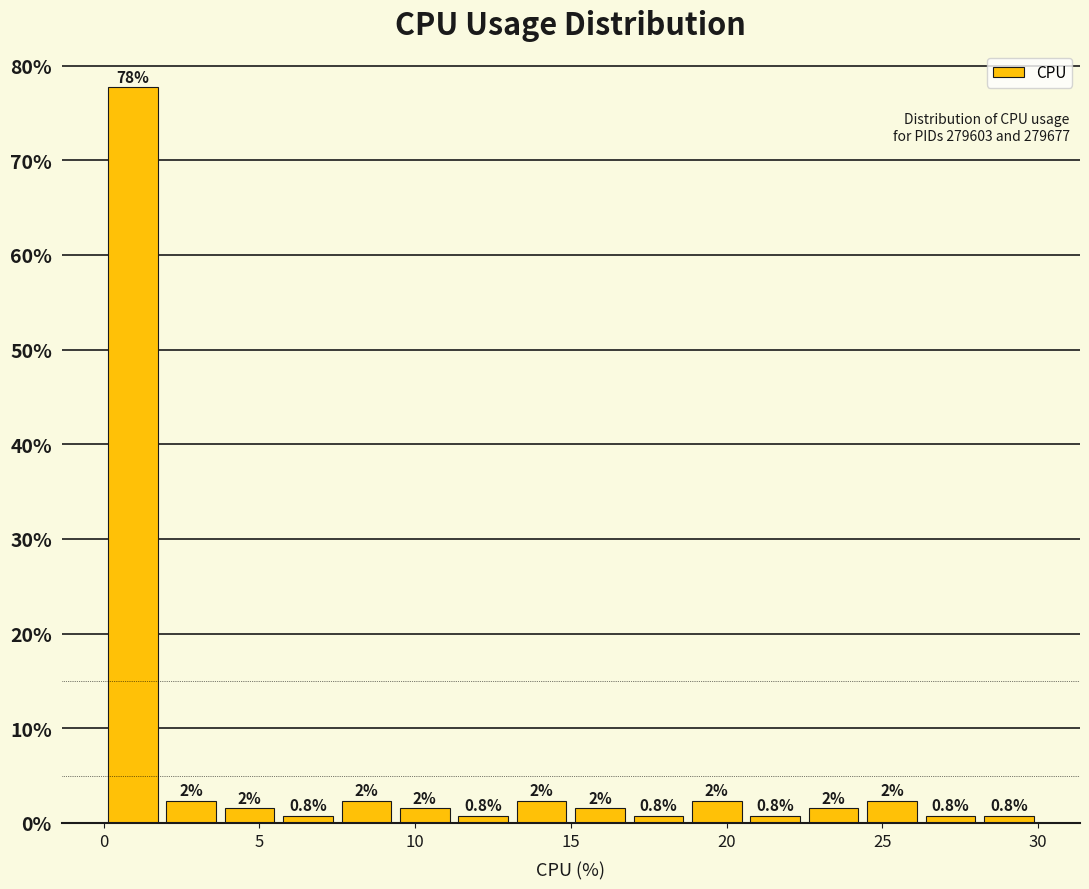

Around what value on the x-axis is the tallest bar? Give the approximate position of its centre, as read against the axis.

1.0